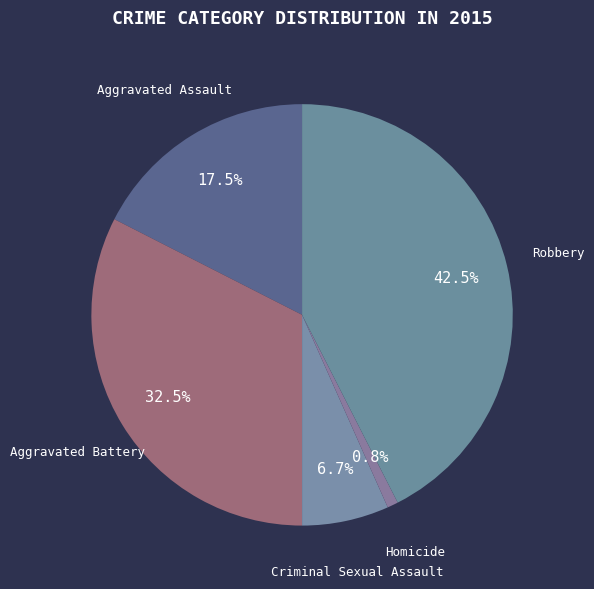

Does any single category account for the majority?

No